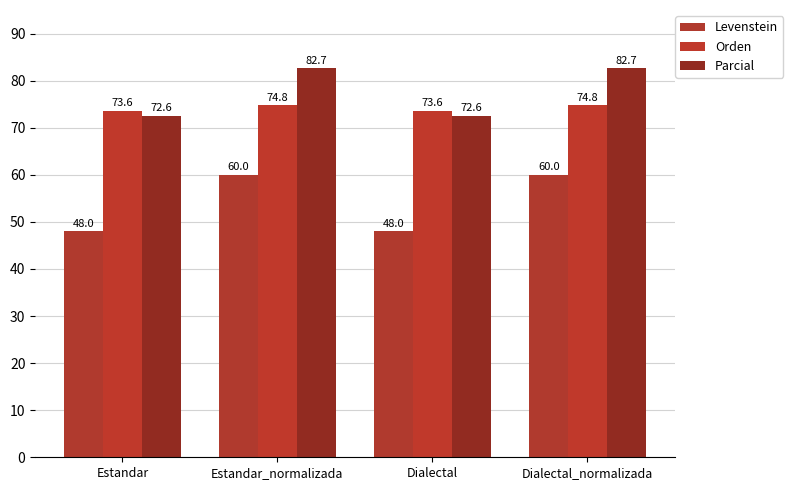

What are all the series names shown in the legend?

Levenstein, Orden, Parcial